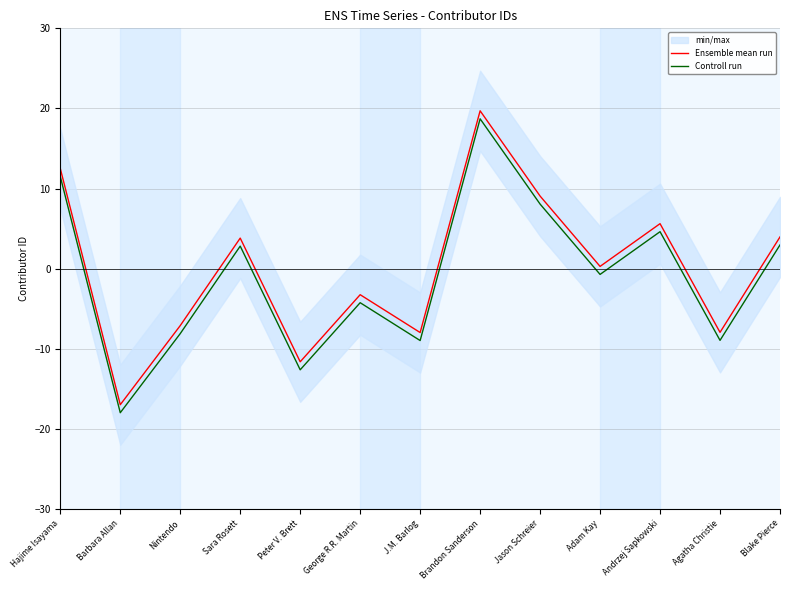

What is the difference between the maximum and minimum values in the Ensemble mean run series?

36.7